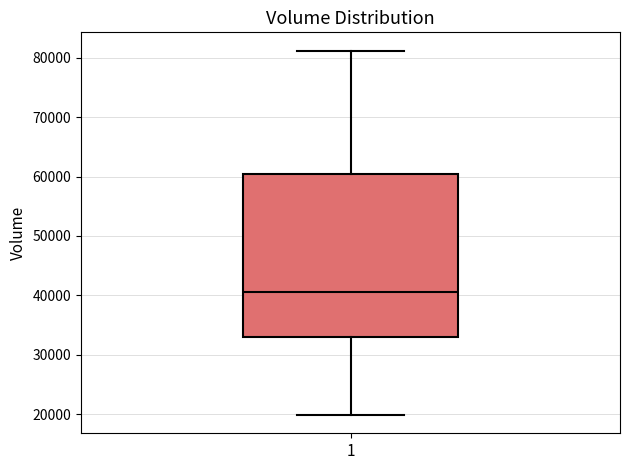

Where is the lower edge of the box at x = 1 on the y-axis? The values are not printed on the chart, so give them approximately, as read against the axis.

33000